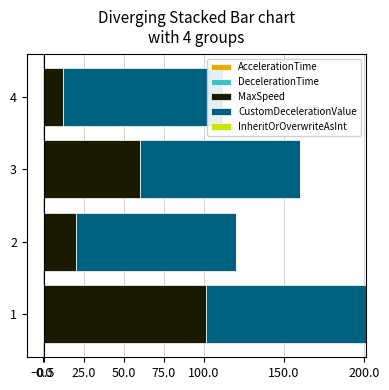

What is the average value of the DecelerationTime series?

-0.1